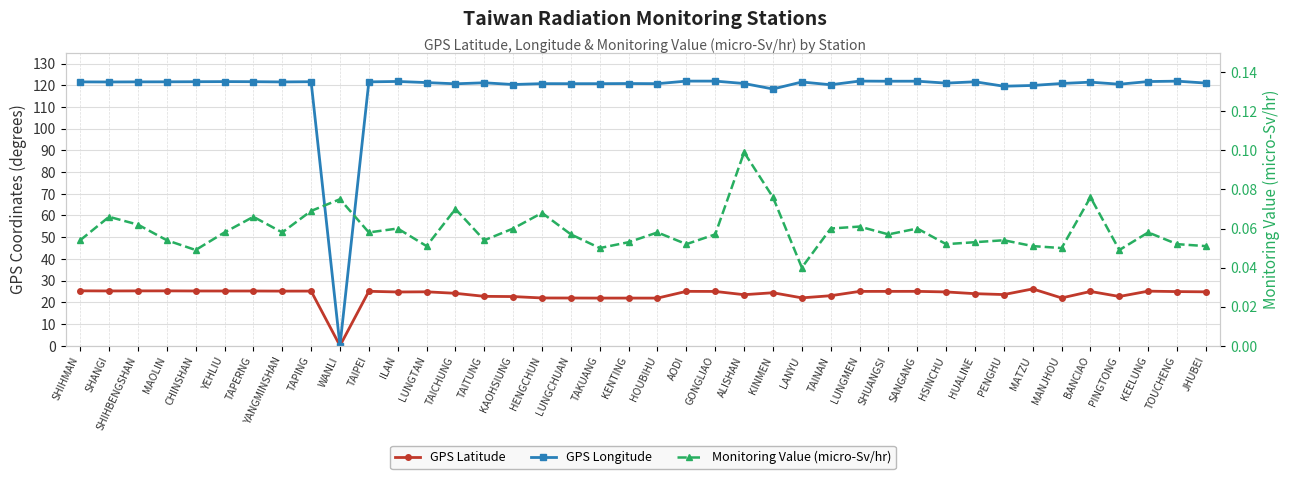

Rank the categories by Monitoring Value (micro-Sv/hr) value from highest to lowest.

ALISHAN, KINMEN, BANCIAO, WANLI, TAICHUNG, TAPING, HENGCHUN, SHANGI, TAPERNG, SHIHBENGSHAN, LUNGMEN, ILAN, KAOHSIUNG, TAINAN, SANGANG, YEHLIU, YANGMINSHAN, TAIPEI, HOUBIHU, KEELUNG, LUNGCHUAN, GONGLIAO, SHUANGSI, SHIHMAN, MAOLIN, TAITUNG, PENGHU, KENTING, HUALINE, AODI, HSINCHU, TOUCHENG, LUNGTAN, MATZU, JHUBEI, TAKUANG, MANJHOU, CHINSHAN, PINGTONG, LANYU